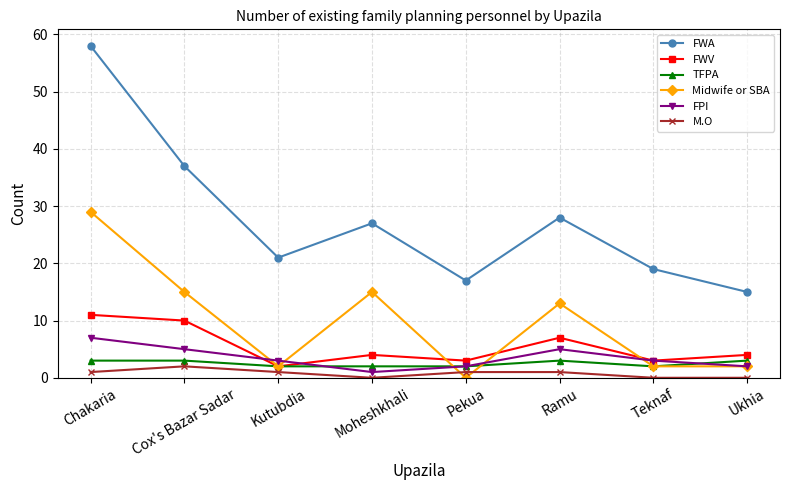

What is the highest value of the FWA series?

58